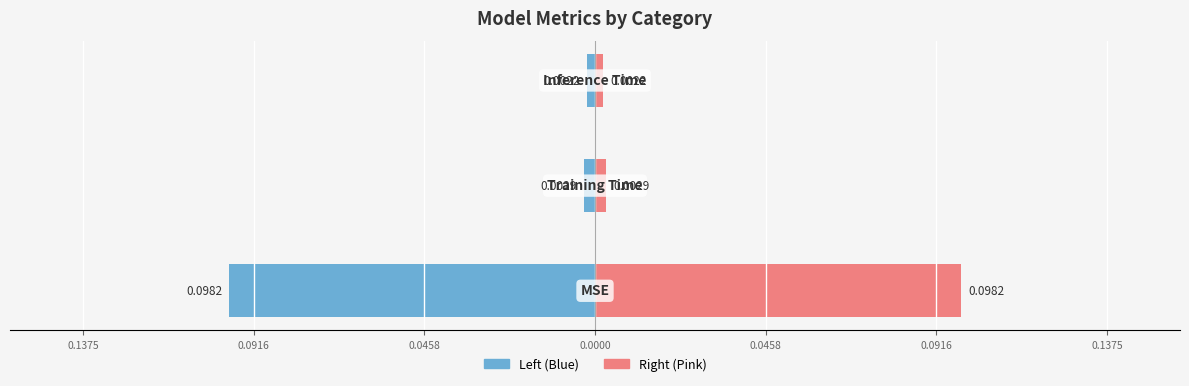

Does the chart contain any negative values?

Yes